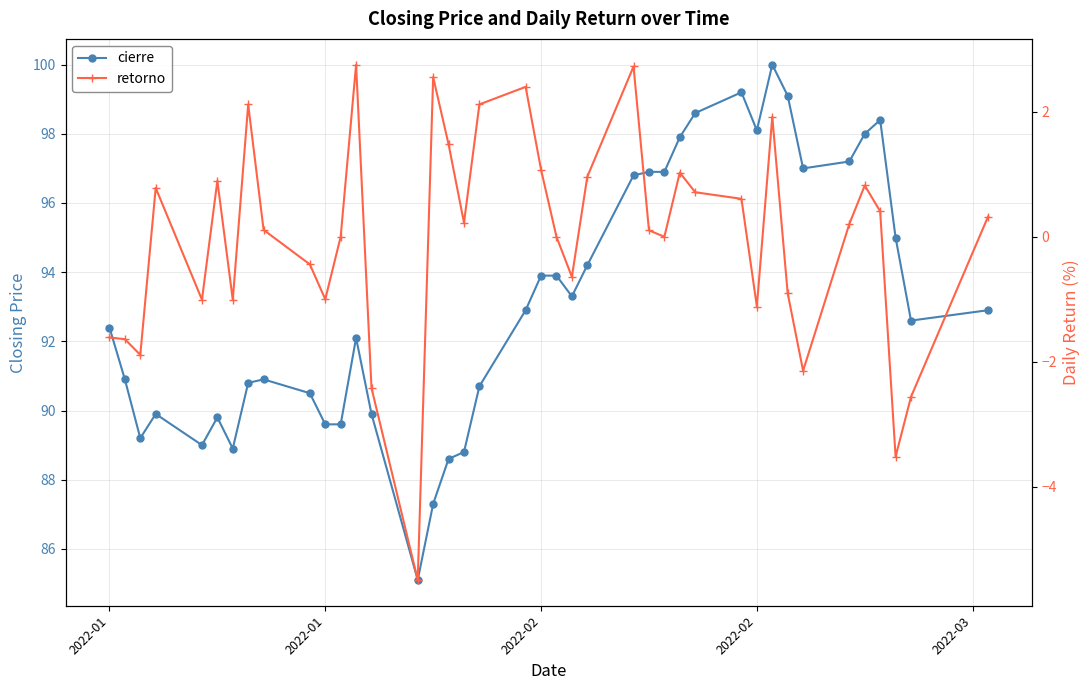

Is it true that cierre equals 129.5 at 2022-02?

False